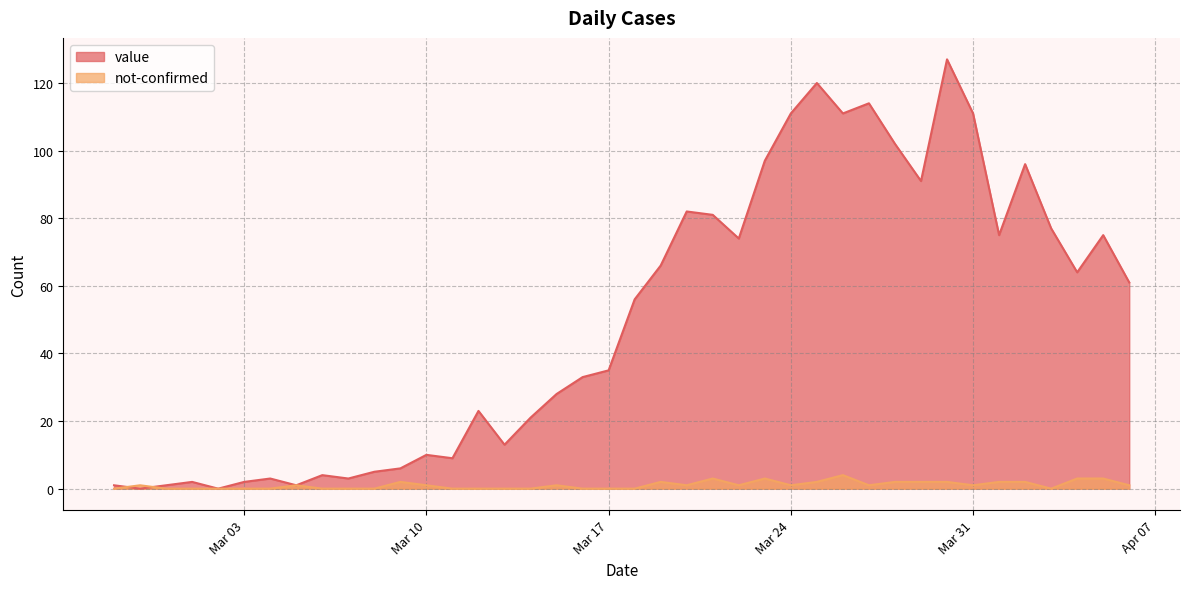

At how many categories does at least one series exceed 69?

16